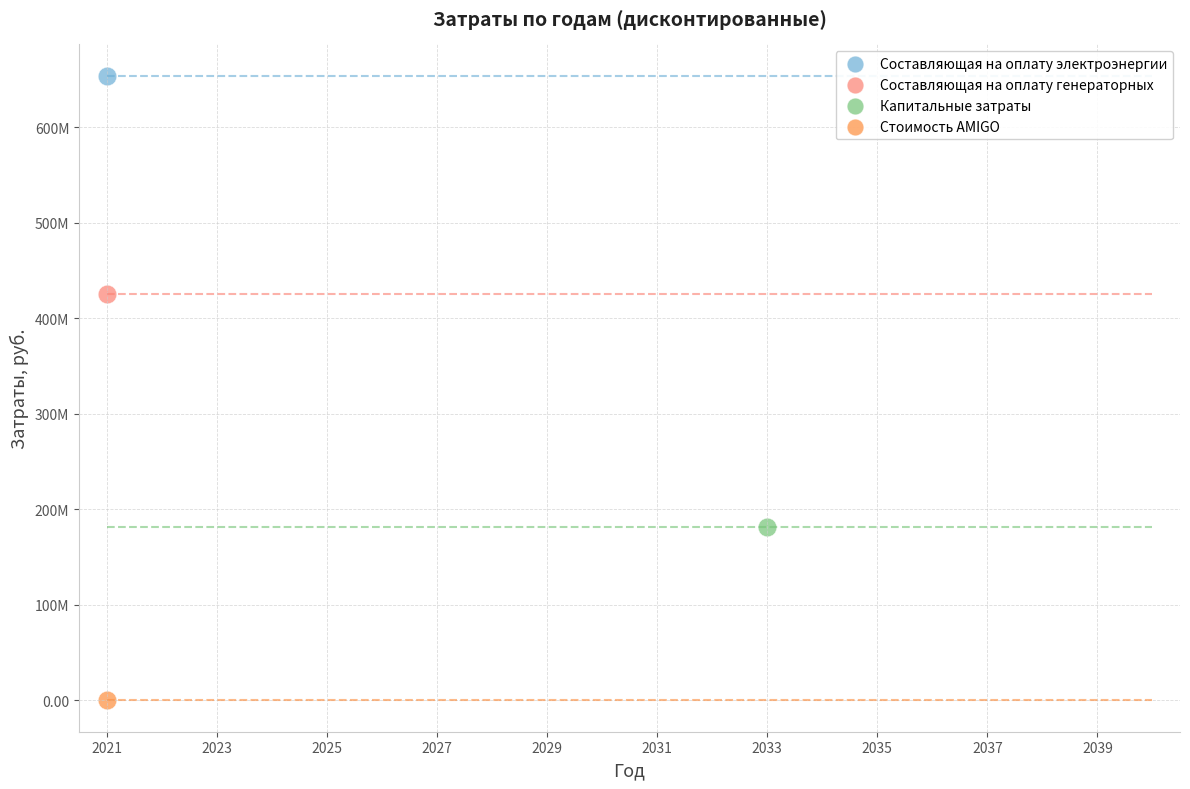

Which series reaches the maximum Y coordinate?

Составляющая на оплату электроэнергии